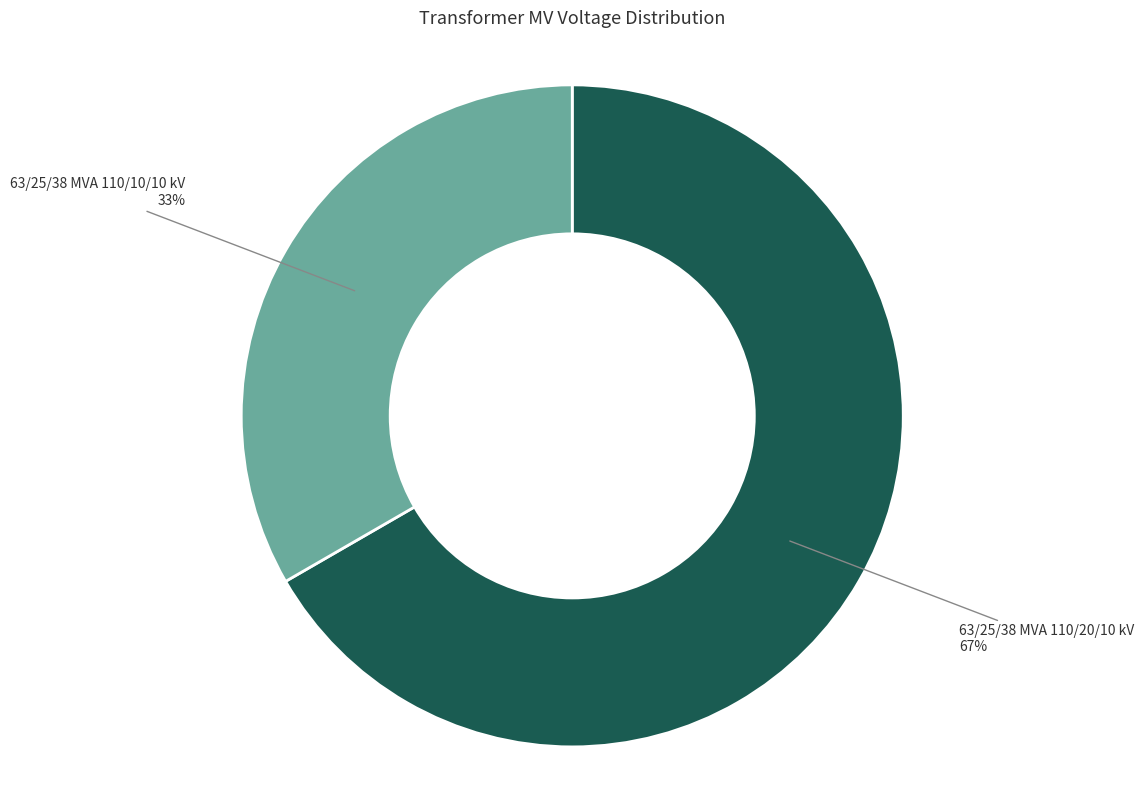

How many segments does this pie chart have?

2